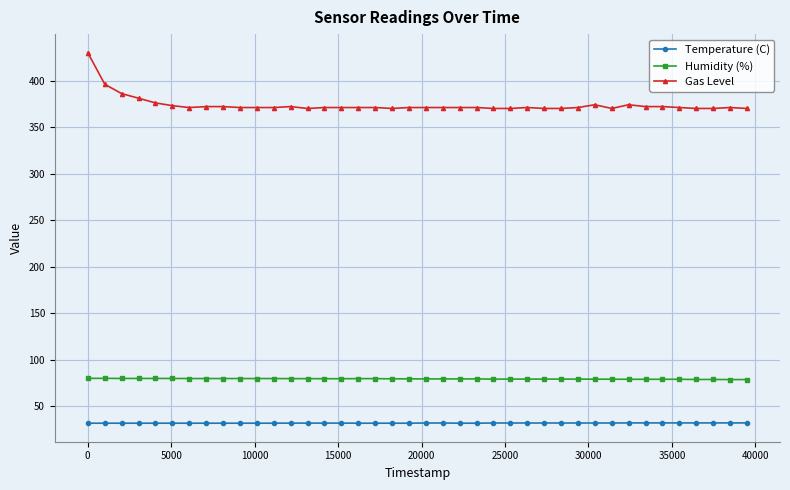

What is the sum of all Temperature (C) values?

1272.8